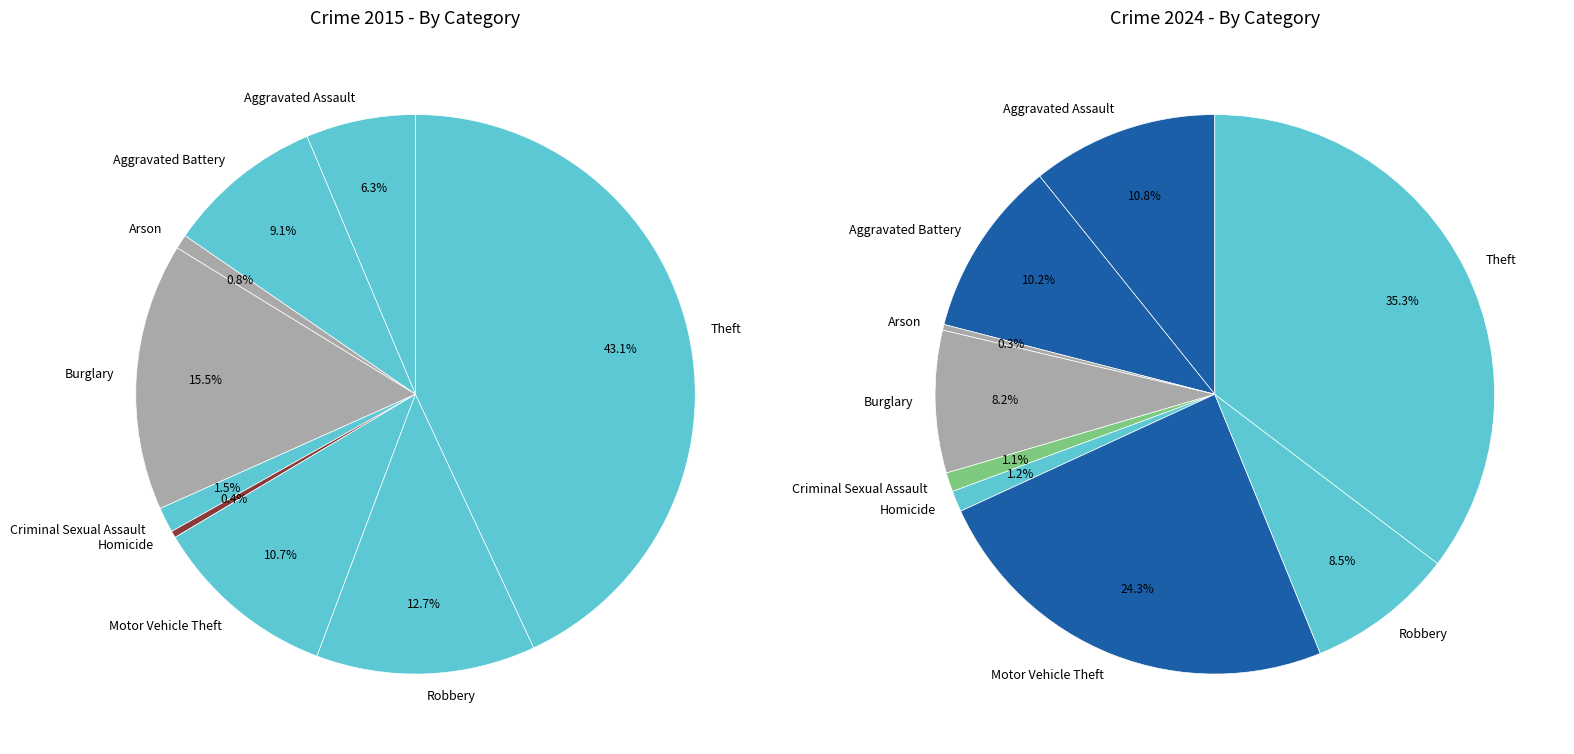

What is the difference between the highest and lowest values at values_2015?

65